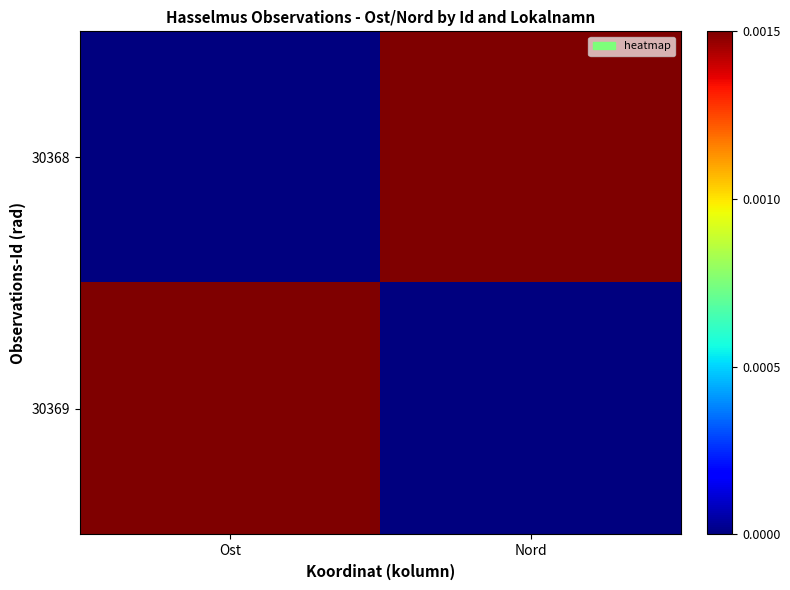

Which category has the highest value across all series?

Nord